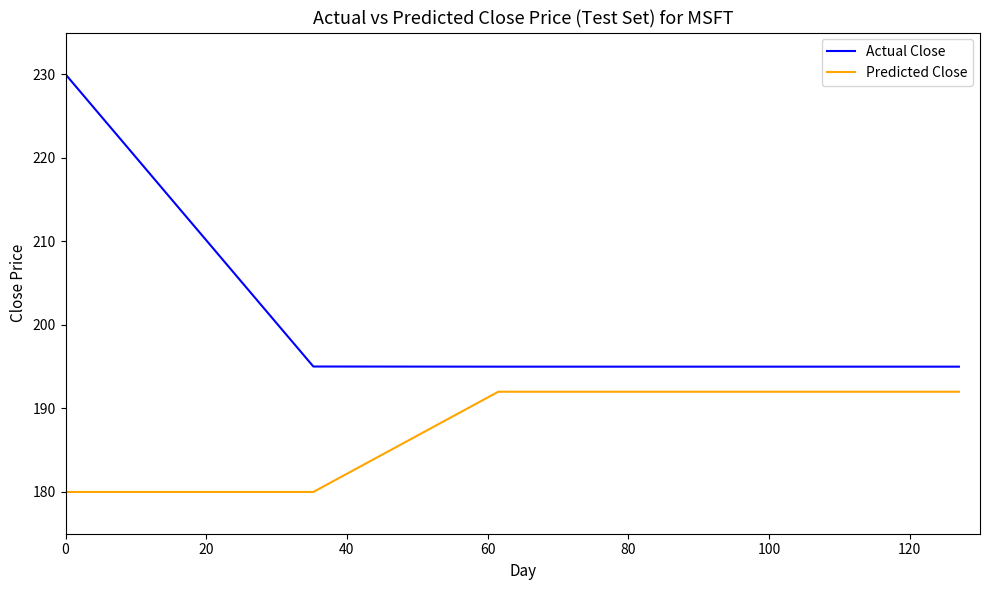

True or false: Actual Close and Predicted Close intersect in this chart.

False